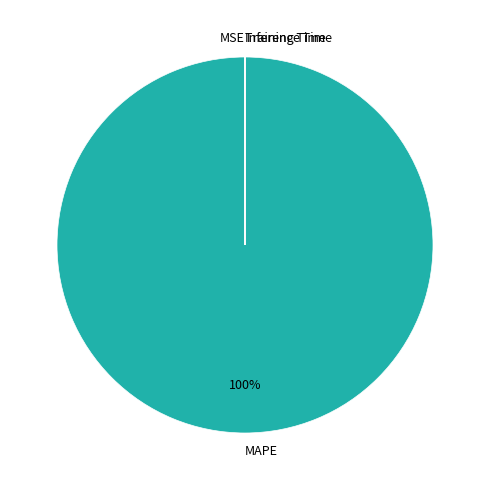

To the nearest percent, what is the difference between the largest and smallest slice percentages?

100%